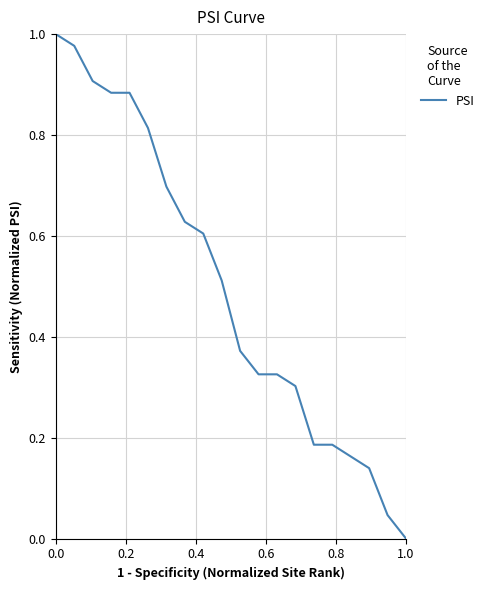

What is the difference between the second highest and minimum values?

1.0